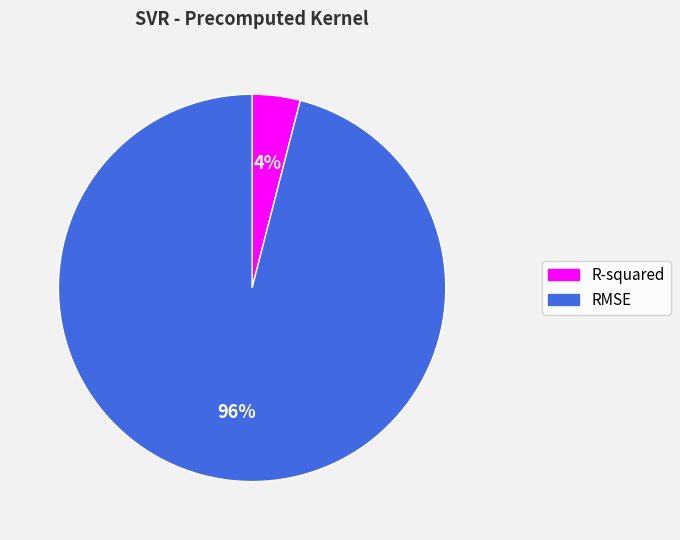

Count the number of slices in the pie.

2